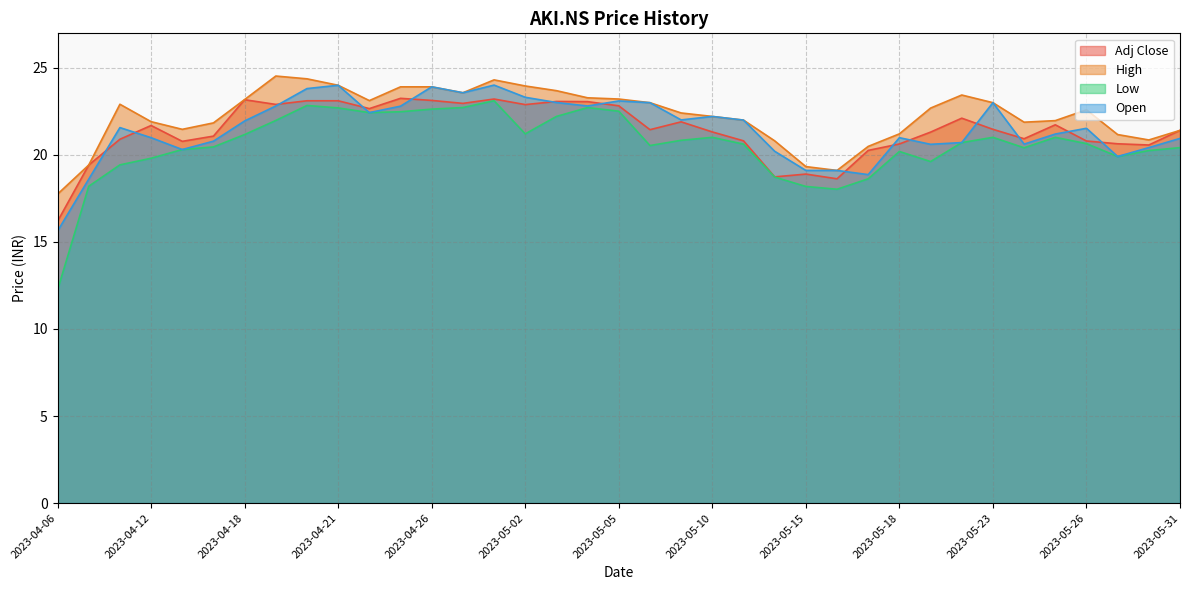

Is the value of Open at 2023-05-05 greater than the value of Low at 2023-04-25?

Yes